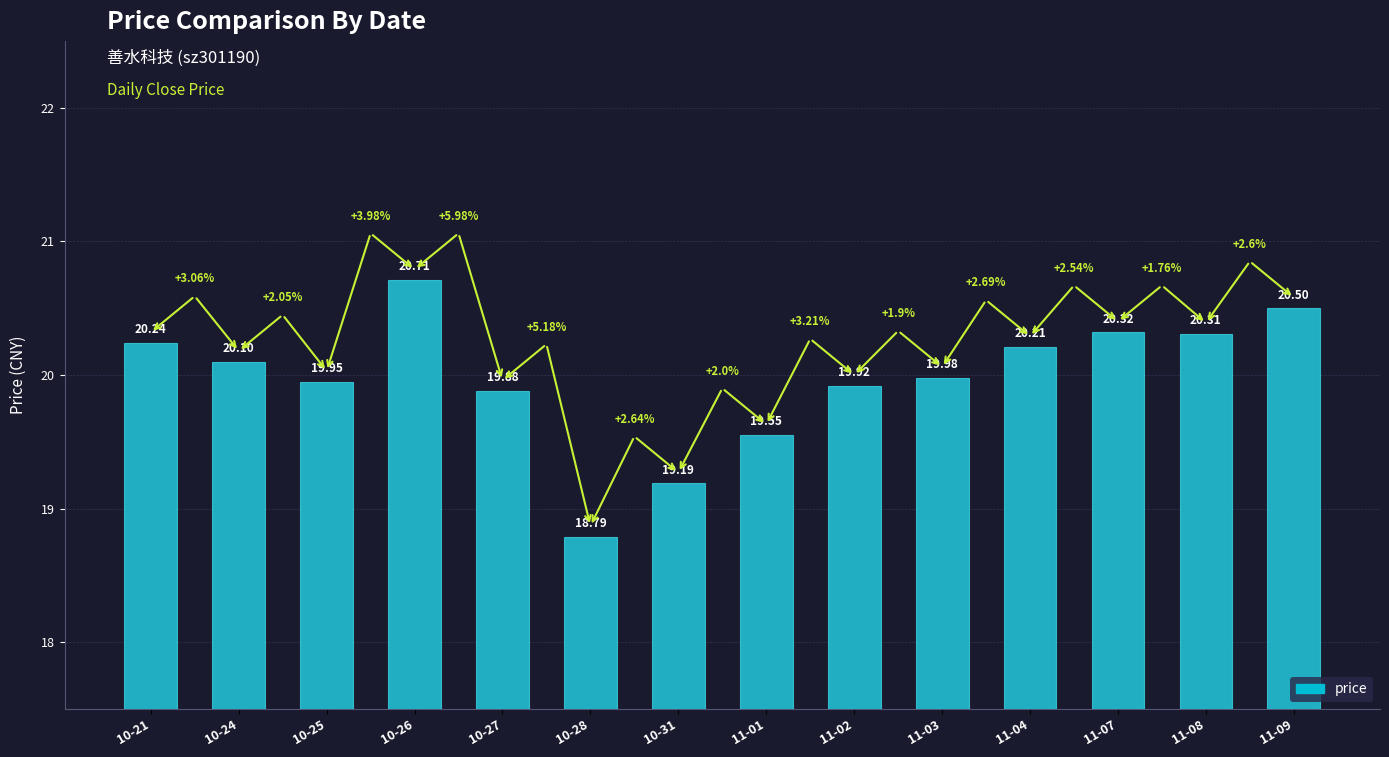

At which category does the chart reach its minimum across all series?

10-28